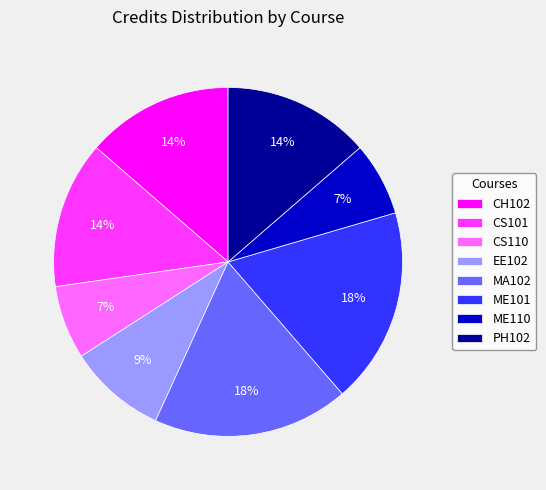

How many segments does this pie chart have?

8